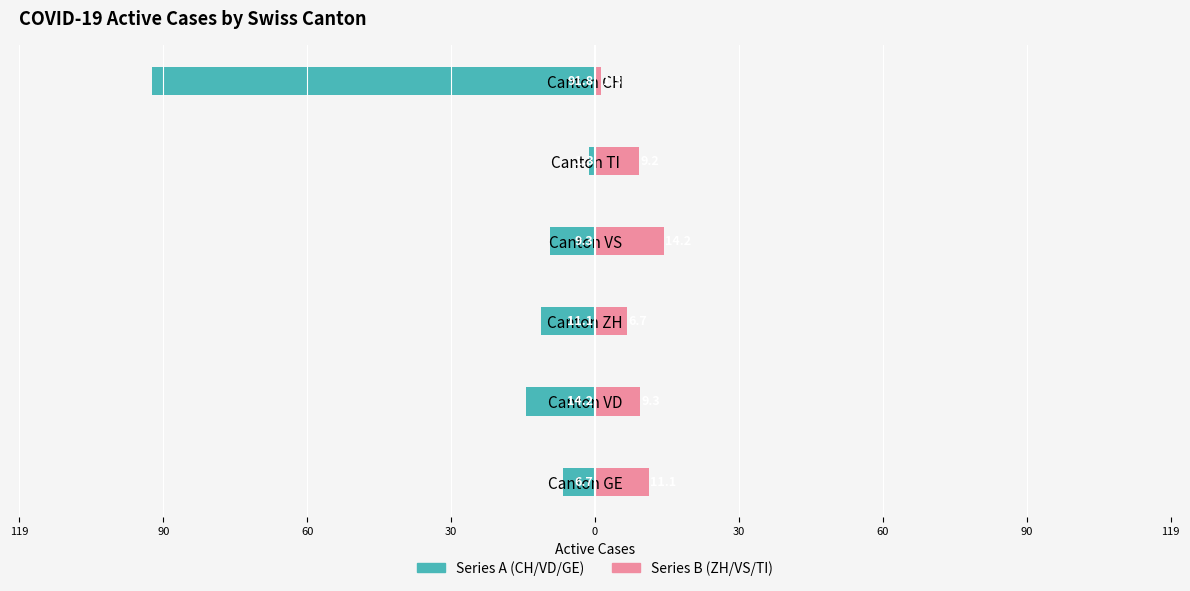

Are the bars grouped side by side (vs. stacked)?

Yes